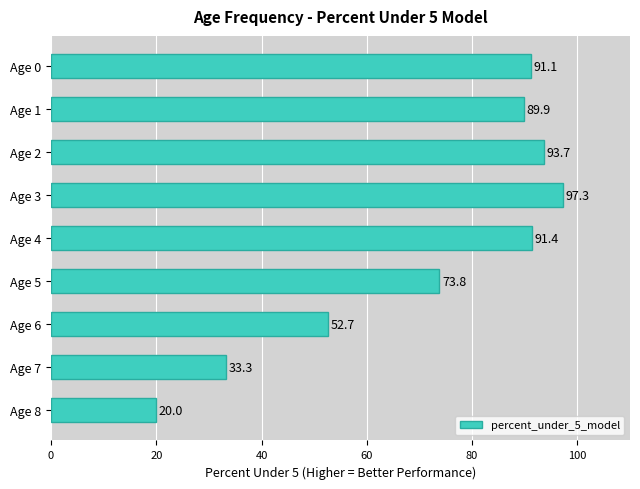

List the labels in order of value, largest first.

Age 3, Age 2, Age 4, Age 0, Age 1, Age 5, Age 6, Age 7, Age 8